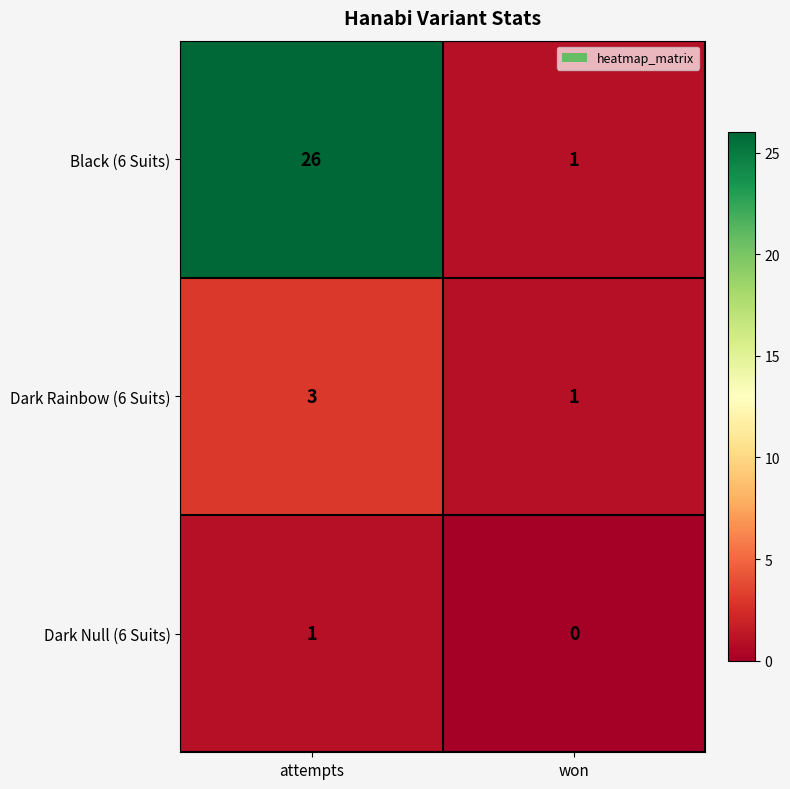

Count the number of data series in this chart.

3